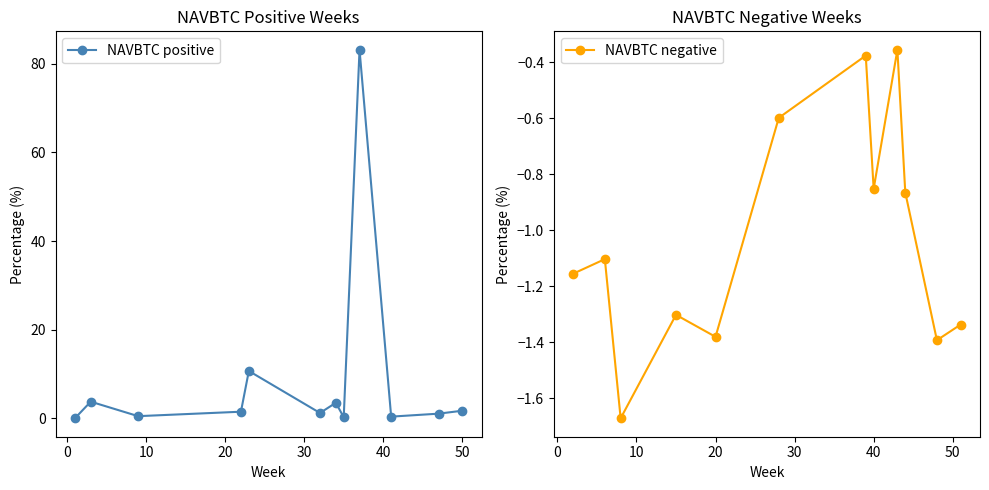

At how many categories does at least one series exceed 65?

1